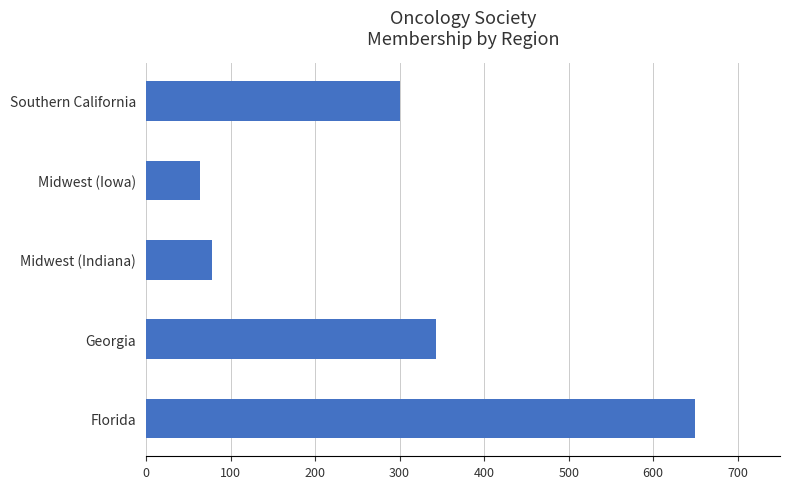

What is the sum of all values?

1435